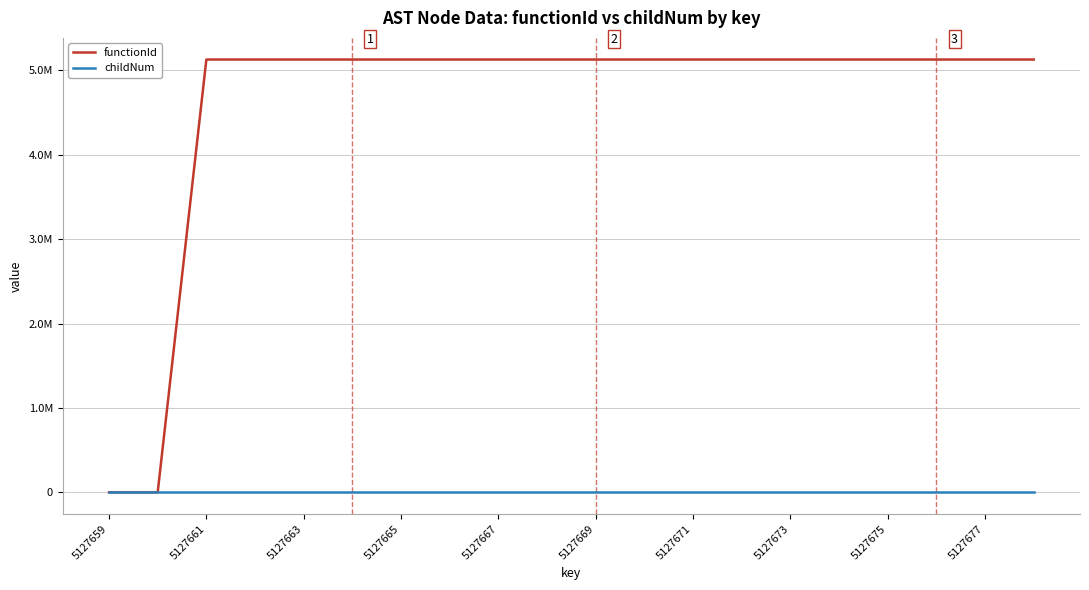

Reading left to right, list all the values displayed in this chart.

functionId: 0	0	5127660	5127660	5127660	5127660	5127660	5127660	5127660	5127660	5127660	5127660	5127660	5127660	5127660	5127660	5127660	5127660	5127660	5127660
childNum: 0	0	0	0	0	1	0	1	1	0	1	0	0	0	1	0	0	1	0	1